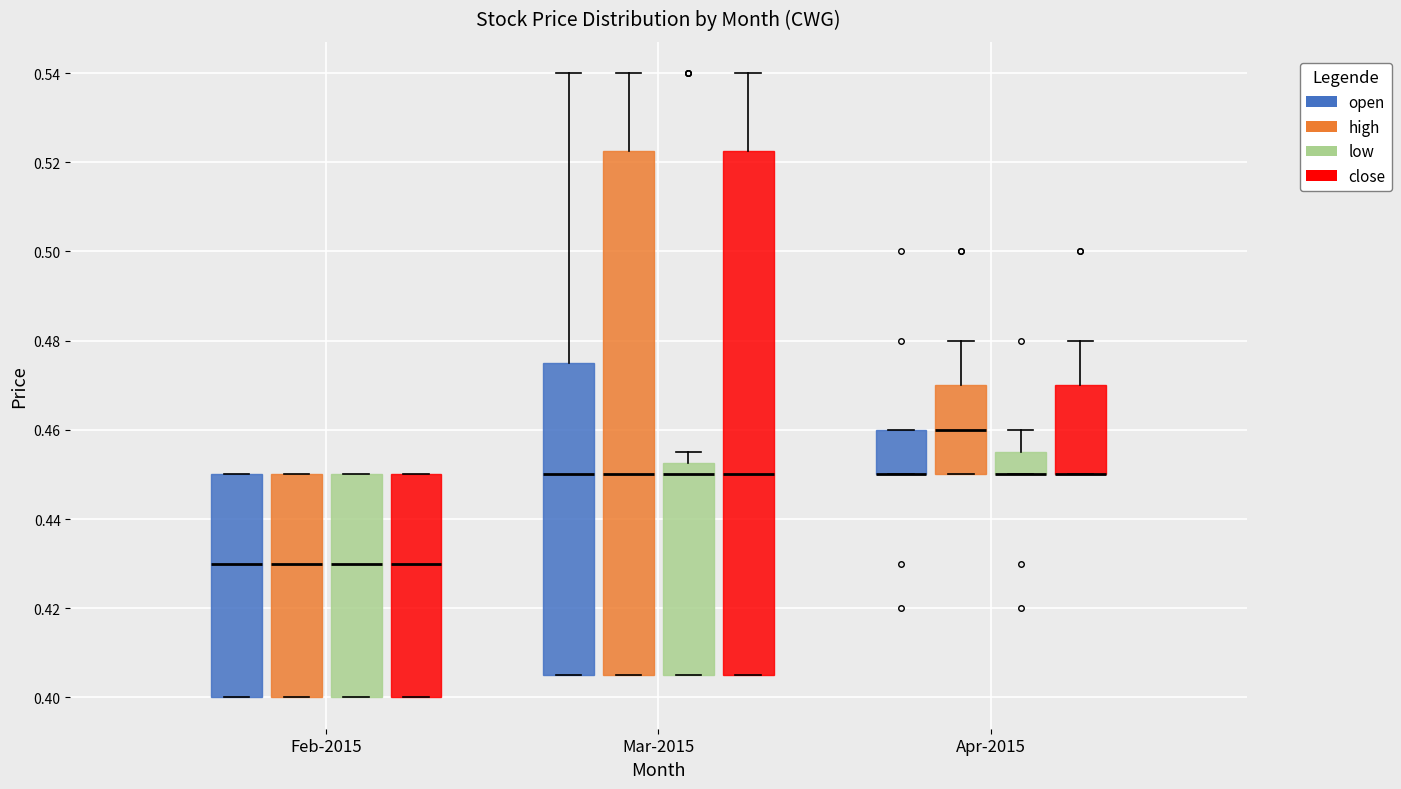

Reading left to right, transcribe this box plot: for each box, give where its median line is, the range the box spans, and where its two whiskers end, as read against the y-axis. The values are not printed on the chart, so give them approximately, as read against the axis.

Feb-2015 (open): median 0.430, box 0.400 to 0.450, whiskers 0.400 to 0.450
Feb-2015 (high): median 0.430, box 0.400 to 0.450, whiskers 0.400 to 0.450
Feb-2015 (low): median 0.430, box 0.400 to 0.450, whiskers 0.400 to 0.450
Feb-2015 (close): median 0.430, box 0.400 to 0.450, whiskers 0.400 to 0.450
Mar-2015 (open): median 0.450, box 0.406 to 0.476, whiskers 0.406 to 0.540
Mar-2015 (high): median 0.450, box 0.406 to 0.522, whiskers 0.406 to 0.540
Mar-2015 (low): median 0.450, box 0.406 to 0.452, whiskers 0.406 to 0.456
Mar-2015 (close): median 0.450, box 0.406 to 0.522, whiskers 0.406 to 0.540
Apr-2015 (open): median 0.450 (drawn on the box's lower edge), box 0.450 to 0.460, whiskers 0.450 to 0.460
Apr-2015 (high): median 0.460, box 0.450 to 0.470, whiskers 0.450 to 0.480
Apr-2015 (low): median 0.450 (drawn on the box's lower edge), box 0.450 to 0.456, whiskers 0.450 to 0.460
Apr-2015 (close): median 0.450 (drawn on the box's lower edge), box 0.450 to 0.470, whiskers 0.450 to 0.480